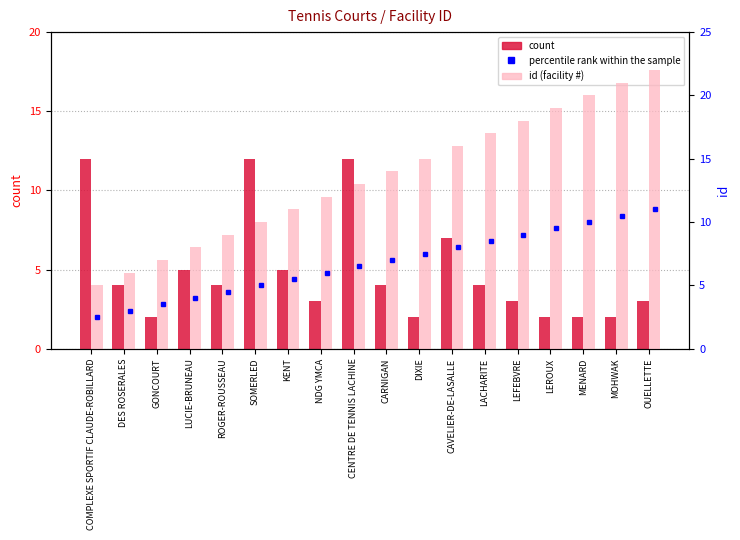

What is the difference between the id (facility #) values at LACHARITE and SOMERLED?

7